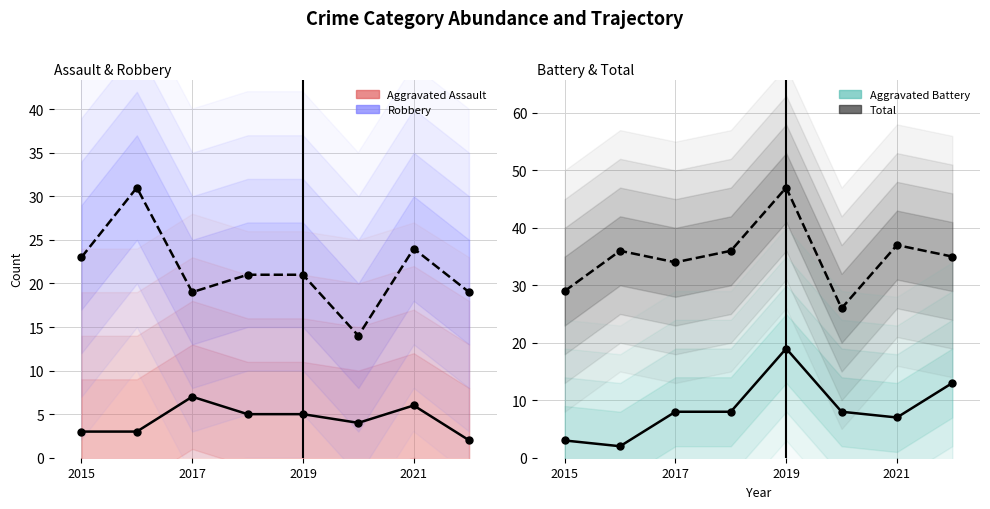

True or false: Robbery and Total intersect in this chart.

False